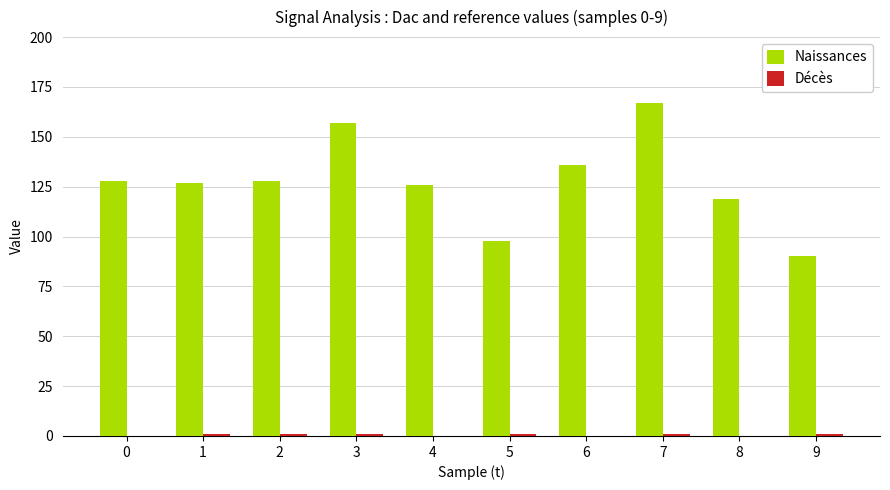

True or false: Naissances has a value of 136 at 6.

True